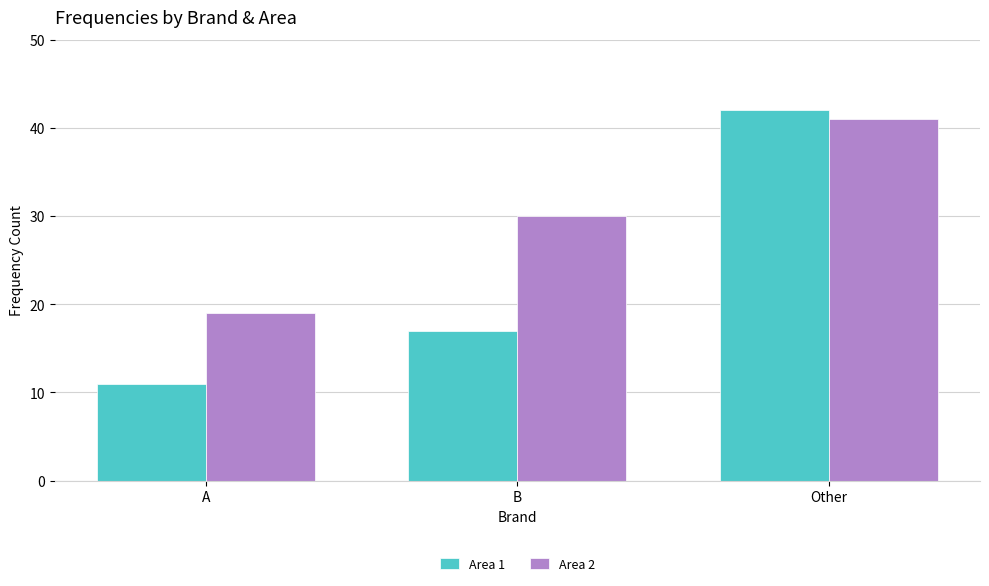

Rank the categories by Area 1 value from lowest to highest.

A, B, Other